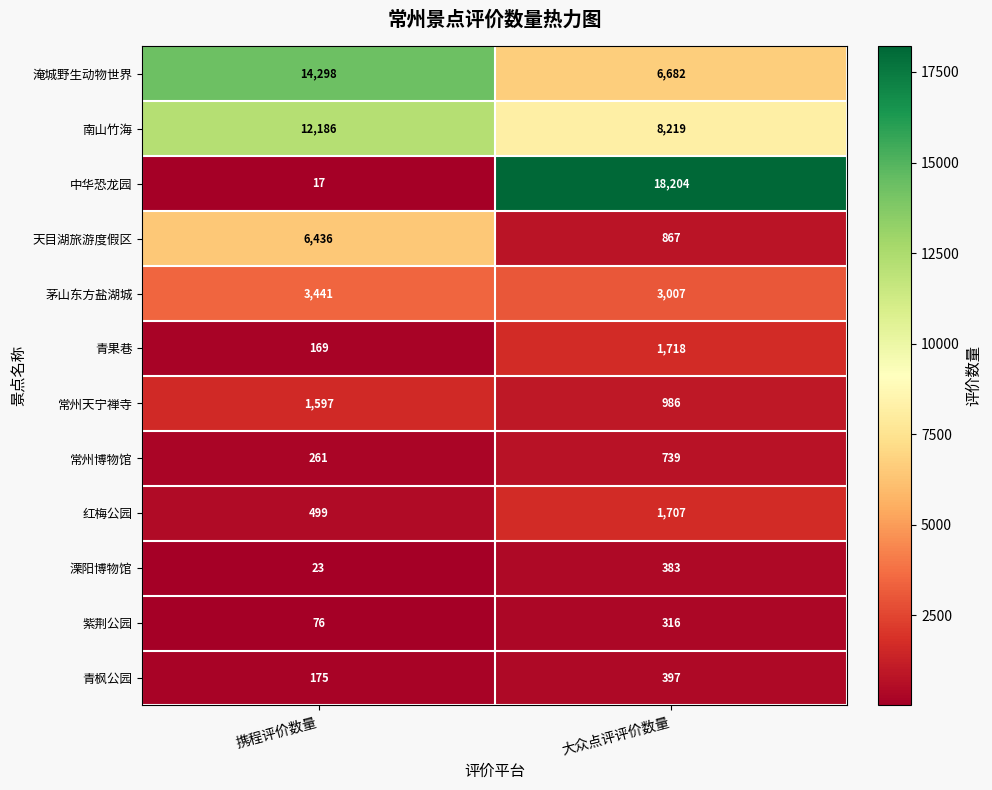

Rank the series at 大众点评评价数量 from highest to lowest value.

中华恐龙园, 南山竹海, 淹城野生动物世界, 茅山东方盐湖城, 青果巷, 红梅公园, 常州天宁禅寺, 天目湖旅游度假区, 常州博物馆, 青枫公园, 溧阳博物馆, 紫荆公园